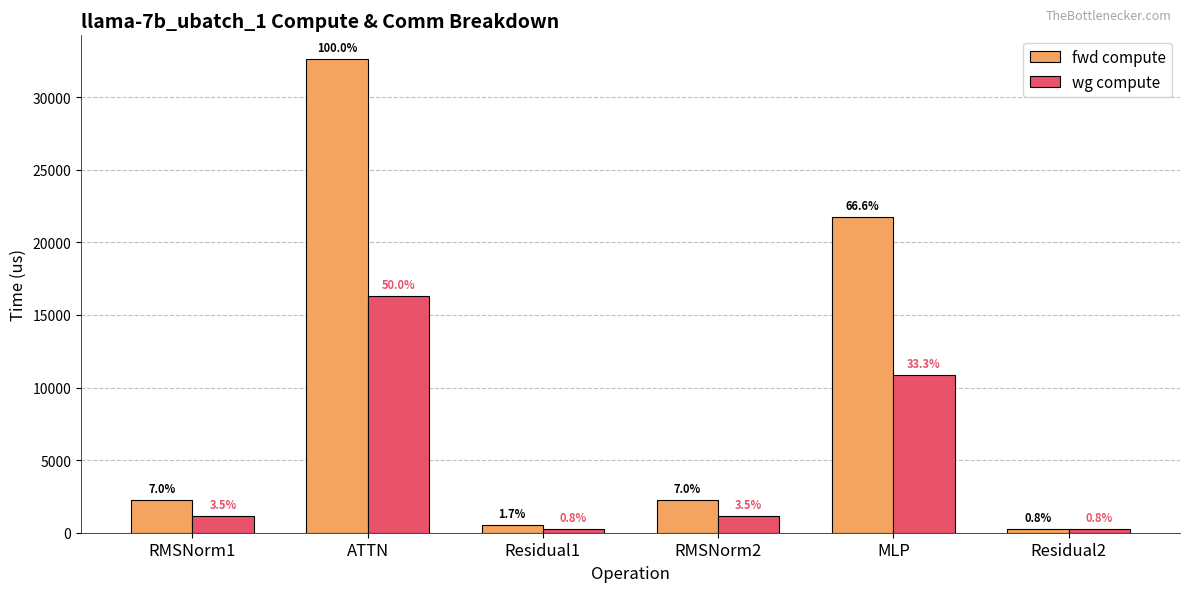

How many groups of bars are there?

6